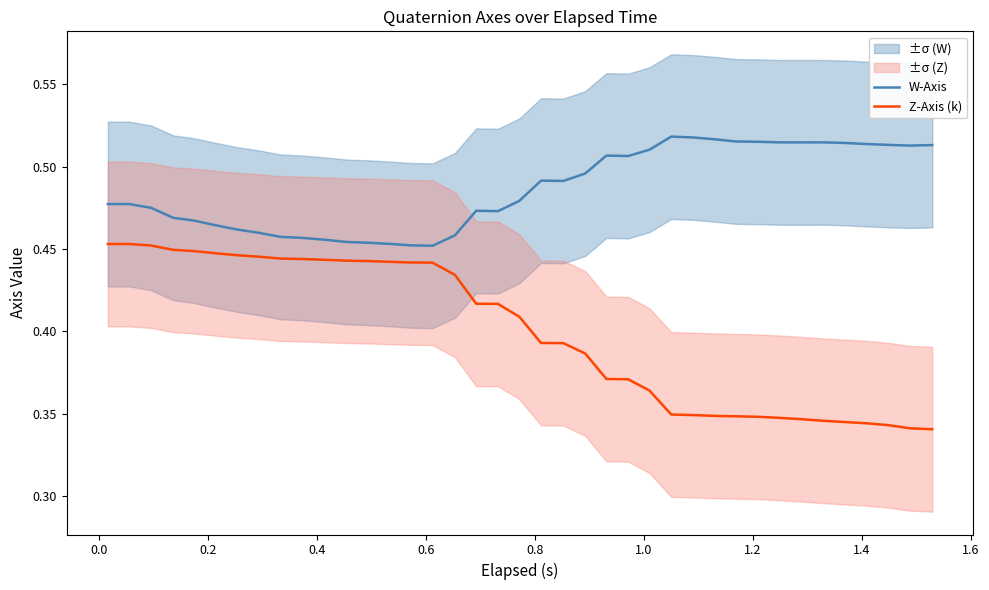

At how many categories does at least one series exceed 0?

39